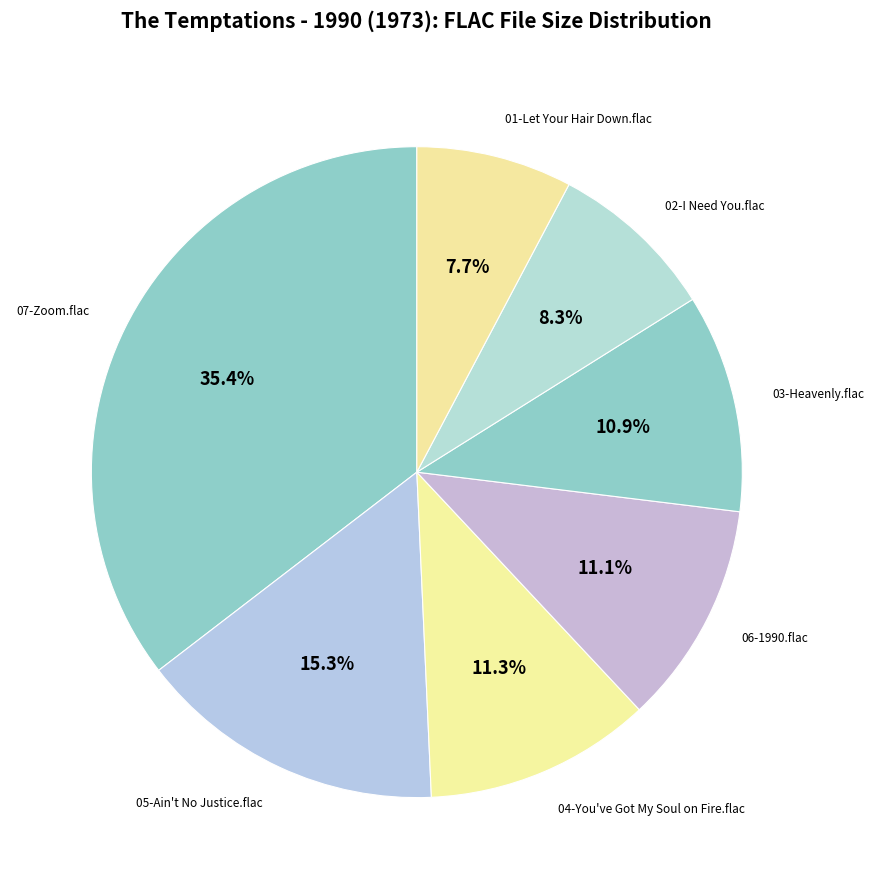

Is there any slice that represents more than half of the pie?

No